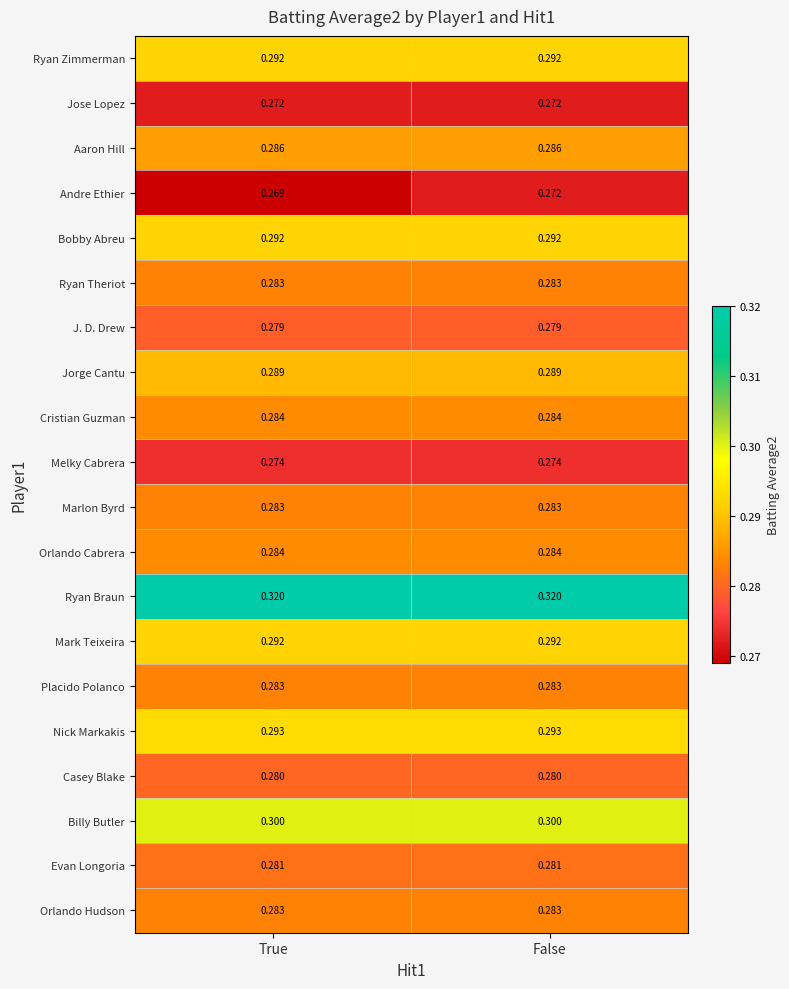

Count the number of categories in the chart.

2